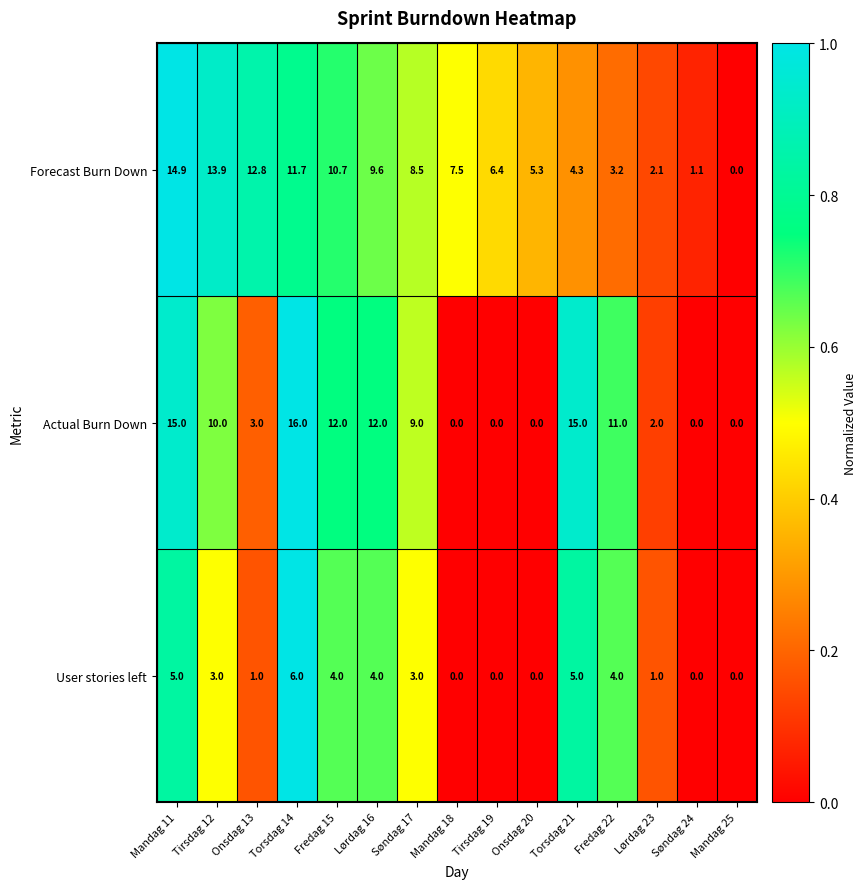

The Forecast Burn Down series shows 4.8 at Søndag 17. True or false?

False